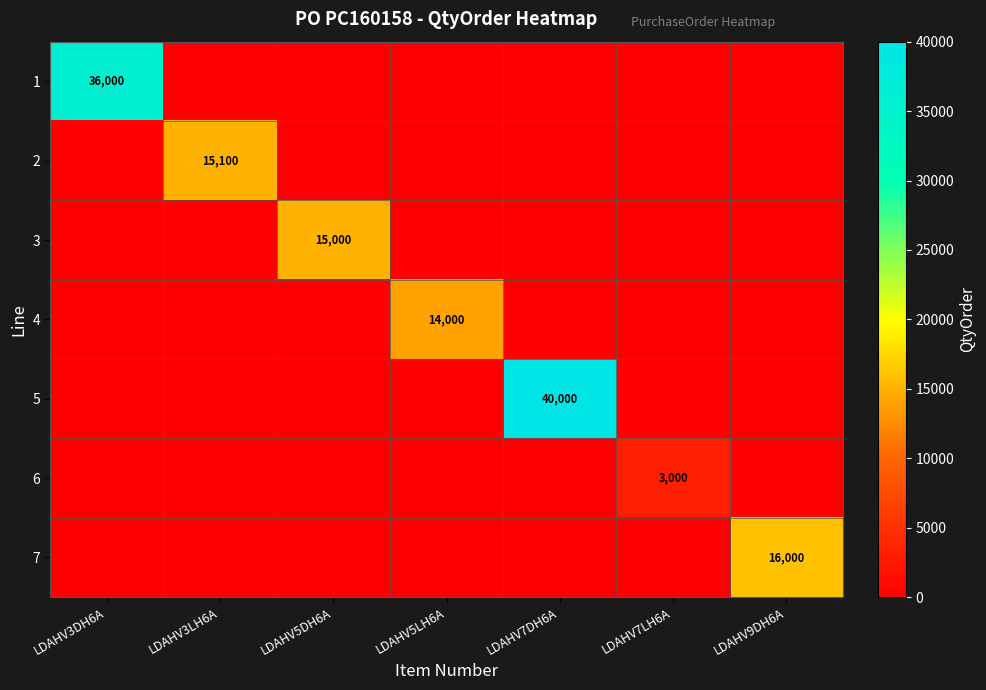

The 7 series shows 7300 at LDAHV9DH6A. True or false?

False